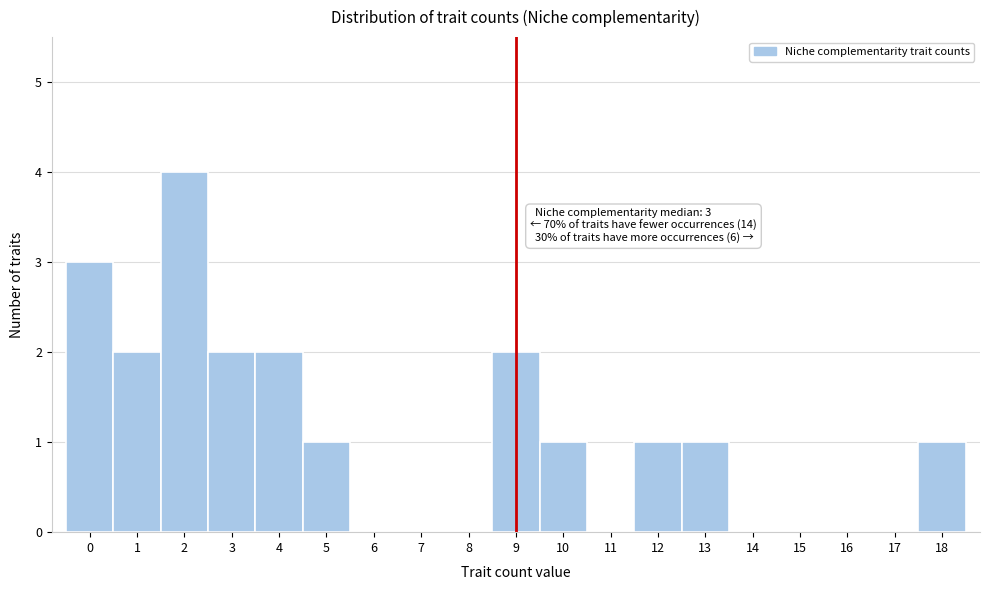

Over which range of the x-axis is the bar tallest?

1.5 to 2.5